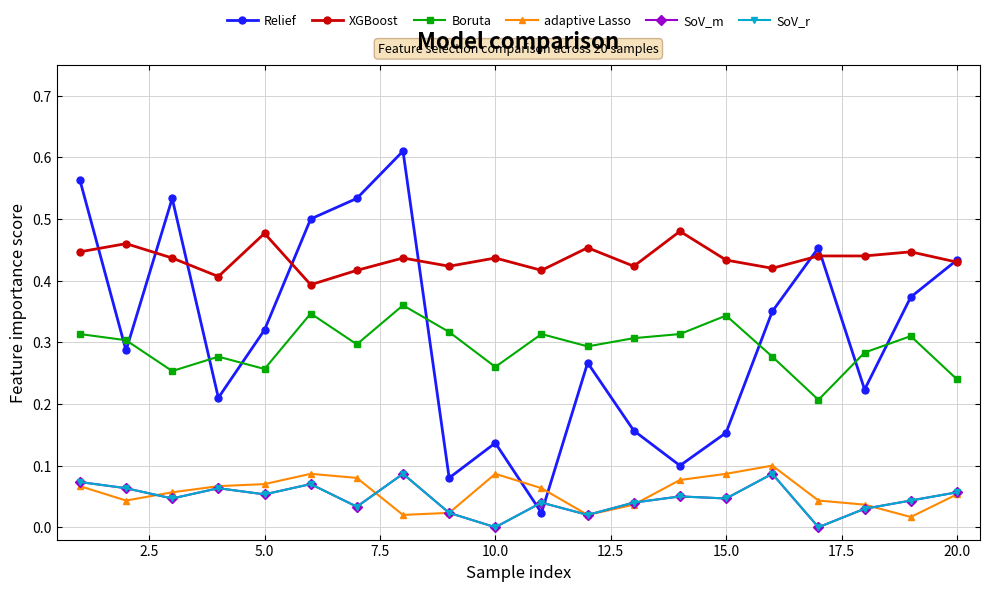

Does the chart have visible grid lines?

Yes